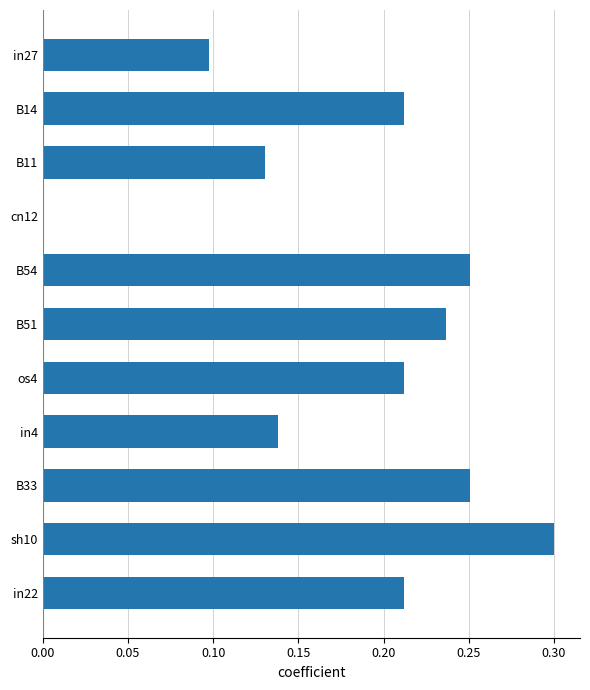

At which category does the chart reach its peak across all series?

sh10